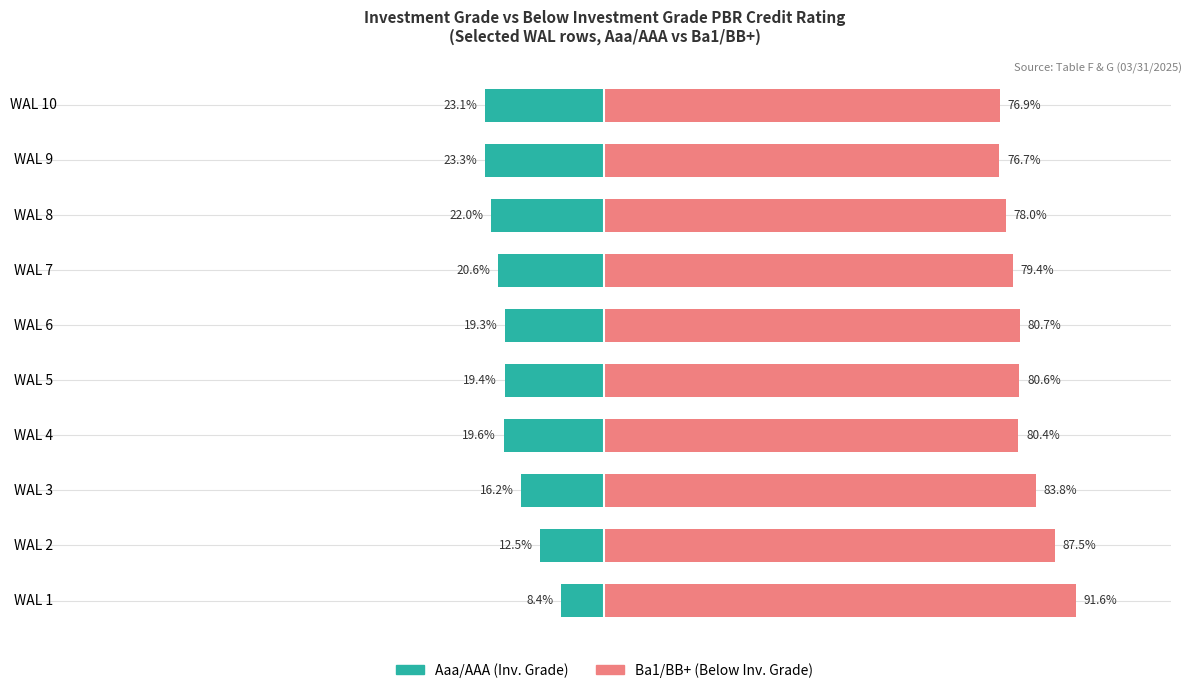

Is it true that Aaa/AAA (Inv. Grade) equals -25.8 at WAL 3?

False